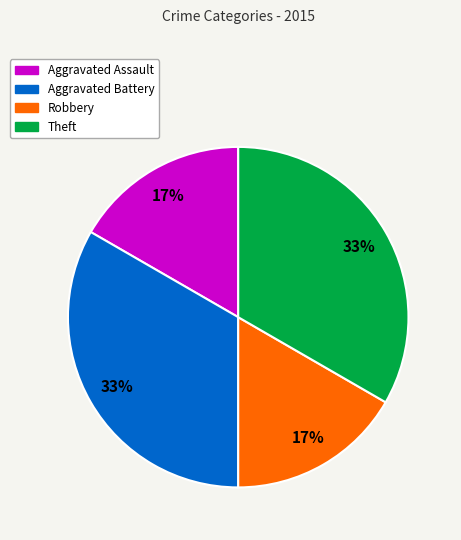

Is Theft the majority of the pie?

No